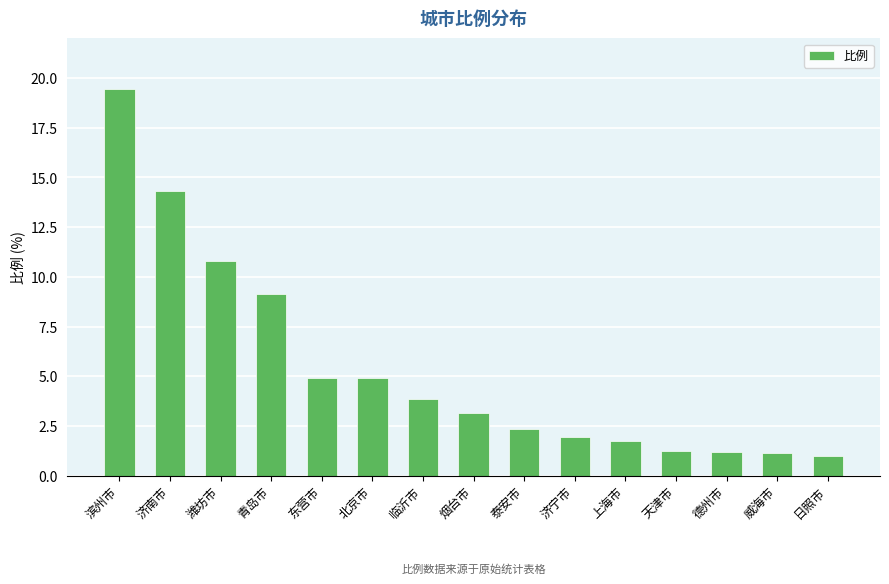

What is the greatest value displayed?

19.4